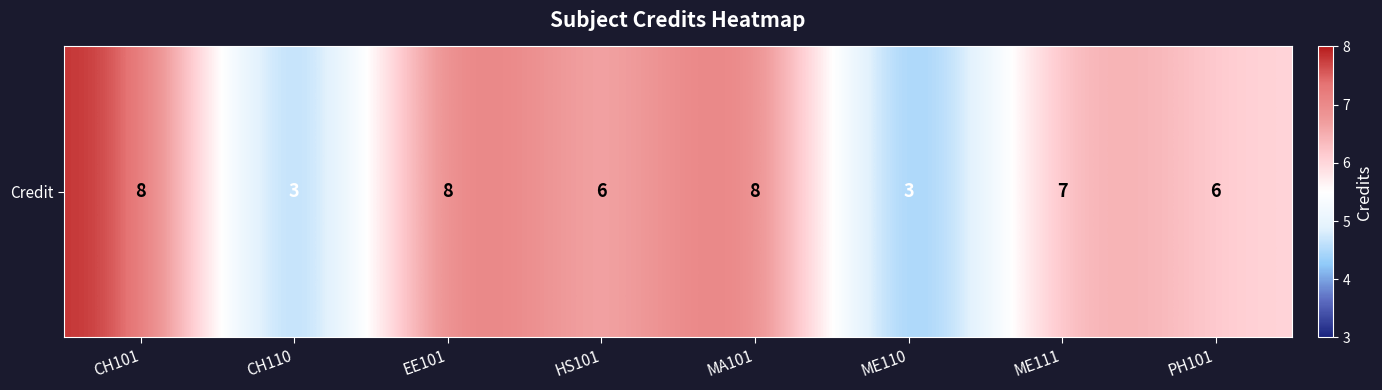

Is it true that the value at CH101 is 8?

True